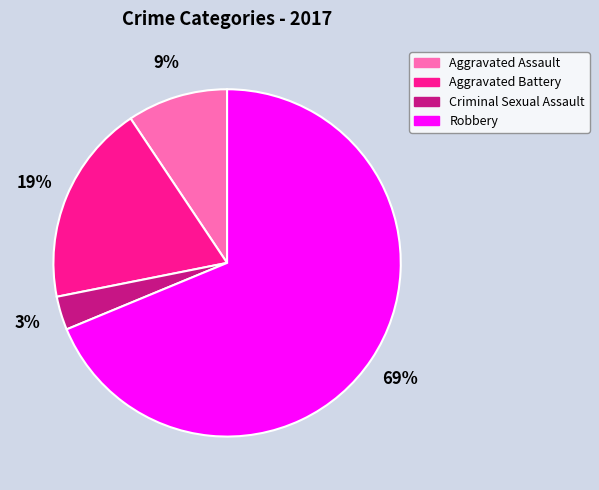

Which slice is the largest?

Robbery